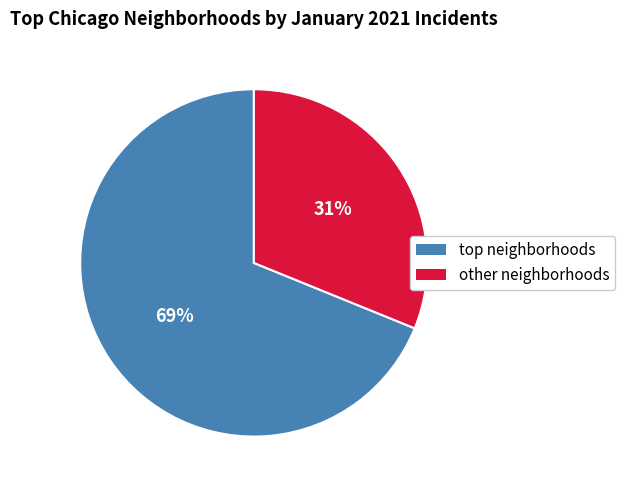

Is there a majority slice in this chart?

Yes